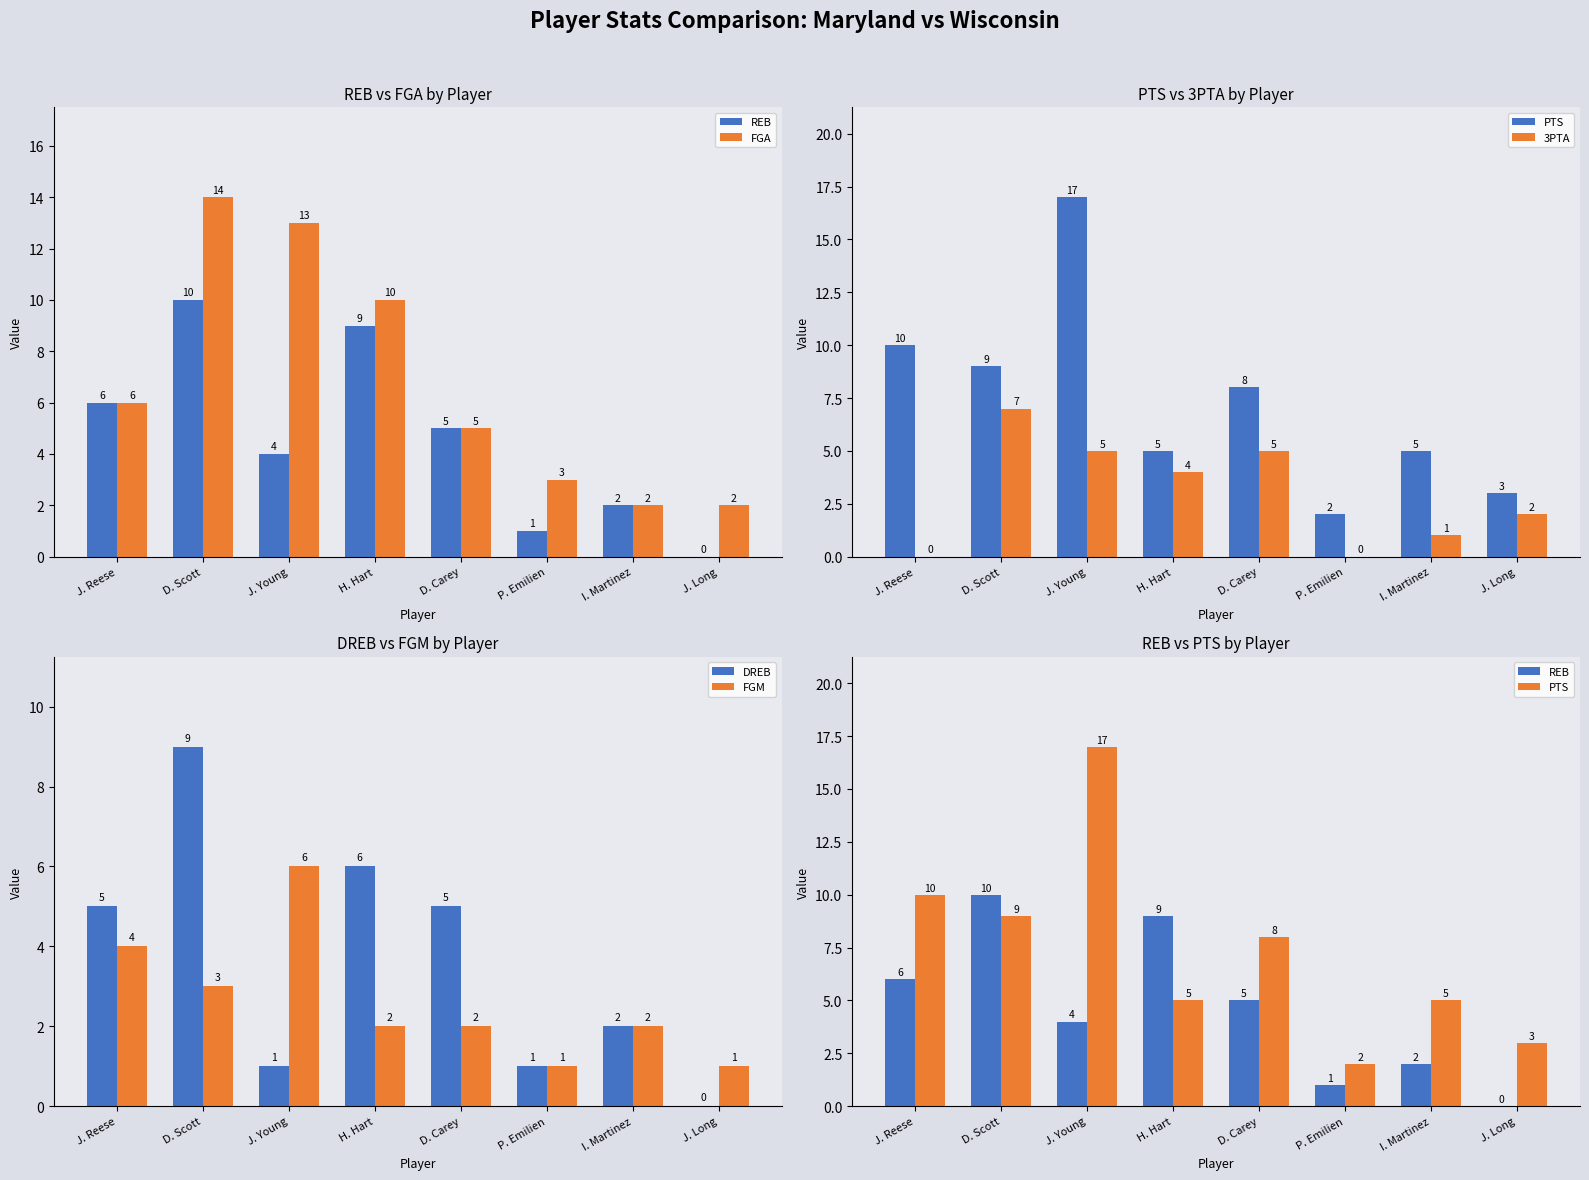

Reading left to right, transcribe all the data shown in this chart.

REB: J. Reese=6	D. Scott=10	J. Young=4	H. Hart=9	D. Carey=5	P. Emilien=1	I. Martinez=2	J. Long=0
FGA: J. Reese=6	D. Scott=14	J. Young=13	H. Hart=10	D. Carey=5	P. Emilien=3	I. Martinez=2	J. Long=2
PTS: J. Reese=10	D. Scott=9	J. Young=17	H. Hart=5	D. Carey=8	P. Emilien=2	I. Martinez=5	J. Long=3
3PTA: J. Reese=0	D. Scott=7	J. Young=5	H. Hart=4	D. Carey=5	P. Emilien=0	I. Martinez=1	J. Long=2
DREB: J. Reese=5	D. Scott=9	J. Young=1	H. Hart=6	D. Carey=5	P. Emilien=1	I. Martinez=2	J. Long=0
FGM: J. Reese=4	D. Scott=3	J. Young=6	H. Hart=2	D. Carey=2	P. Emilien=1	I. Martinez=2	J. Long=1